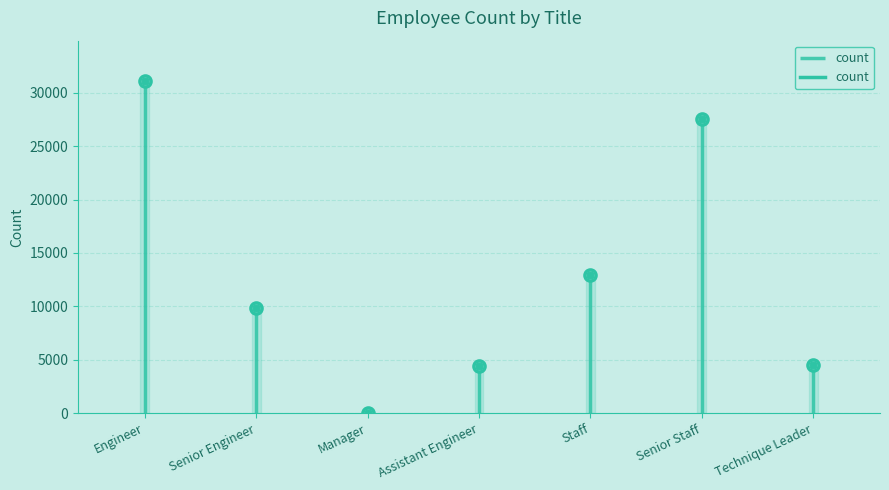

Reading left to right, transcribe all the data shown in this chart.

Engineer=31149	Senior Engineer=9818	Manager=6	Assistant Engineer=4430	Staff=12976	Senior Staff=27519	Technique Leader=4500